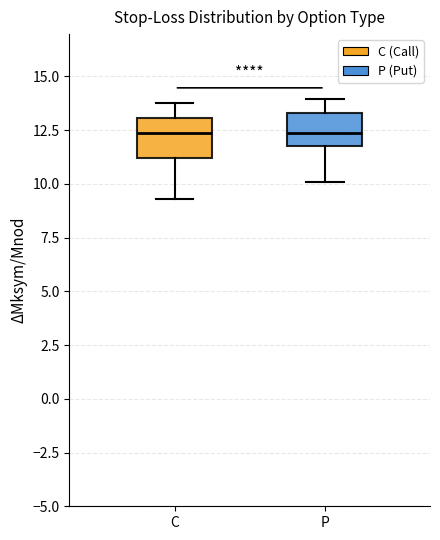

Reading left to right, transcribe this box plot: for each box, give where its median line is, the range the box spans, and where its two whiskers end, as read against the y-axis. The values are not printed on the chart, so give them approximately, as read against the axis.

C: median 12.5, box 11.0 to 13.0, whiskers 9.5 to 14.0
P: median 12.5, box 12.0 to 13.5, whiskers 10.0 to 14.0